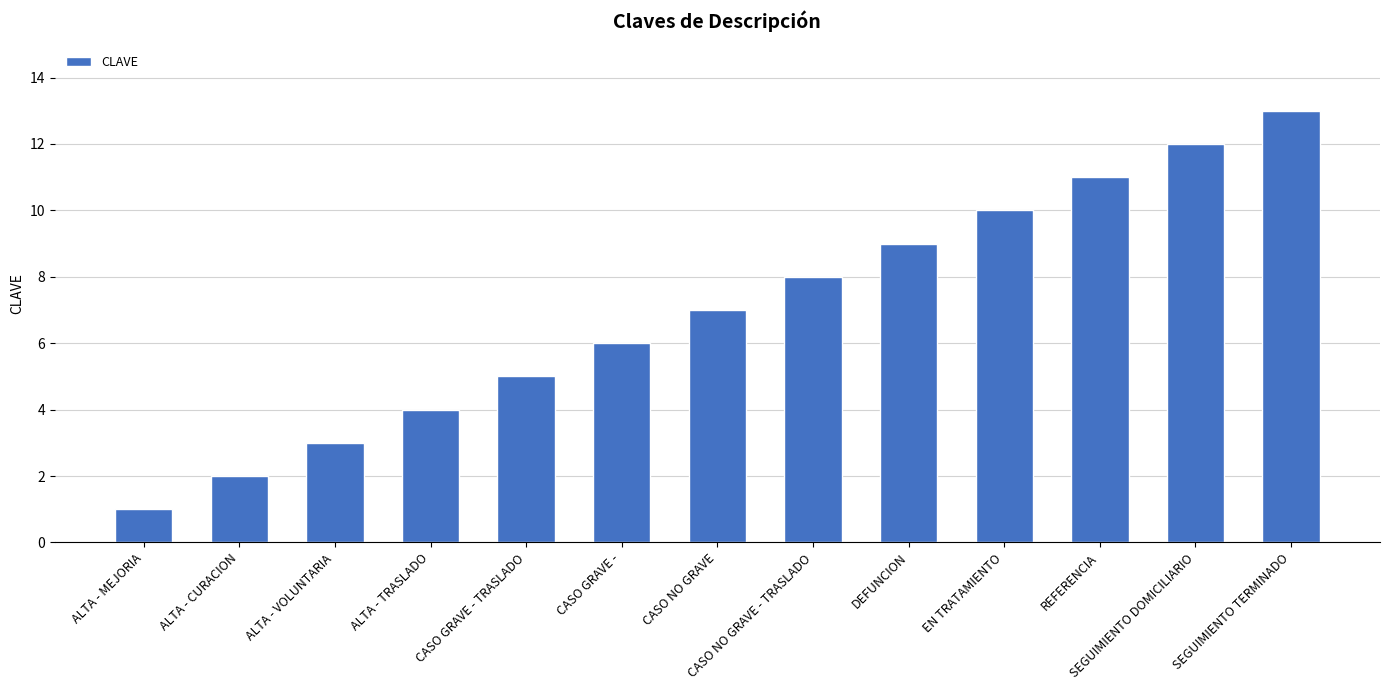

How many bars are there in total?

13